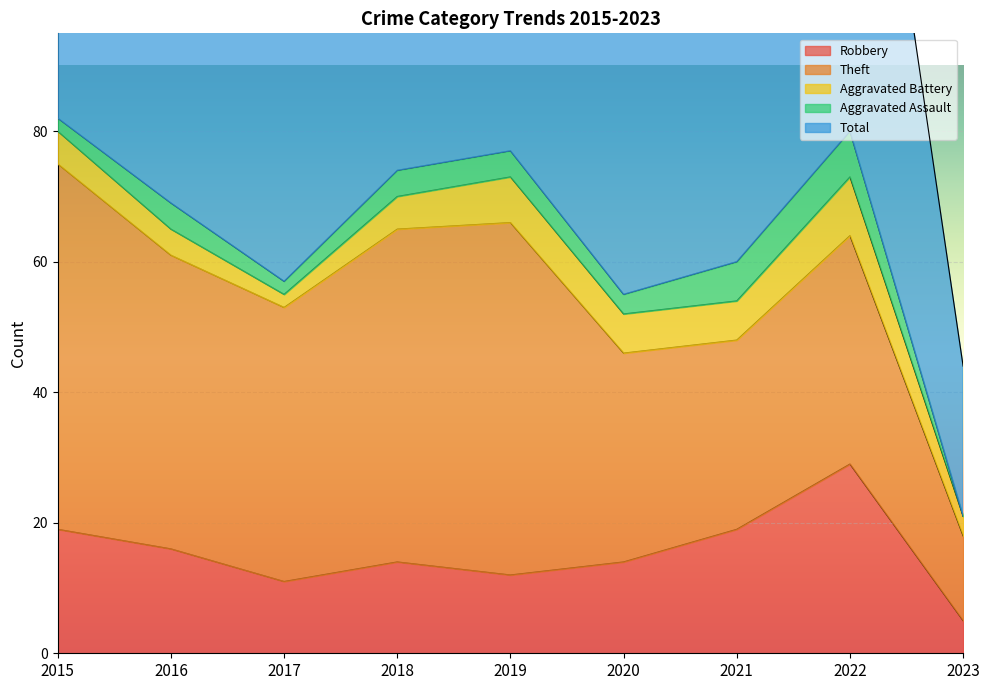

Is it true that Robbery equals 5 at 2023?

True